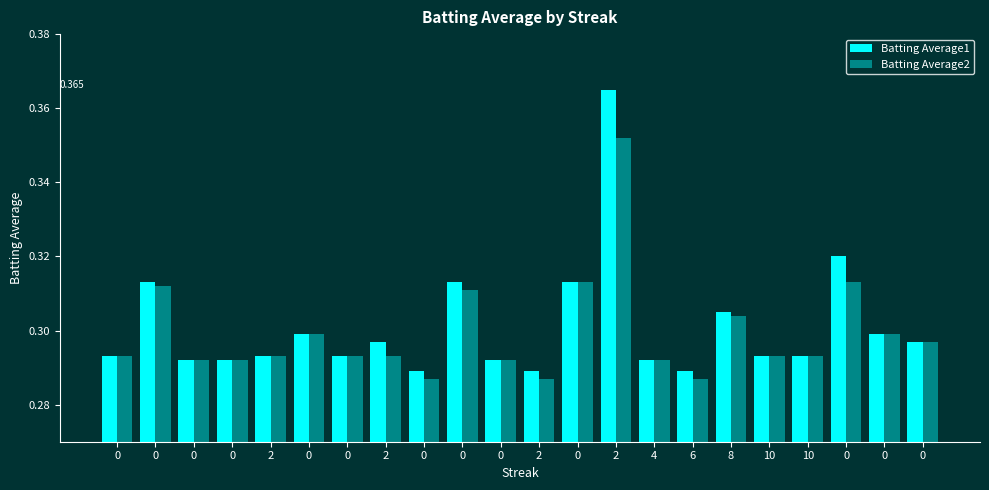

What are all the series names shown in the legend?

Batting Average1, Batting Average2